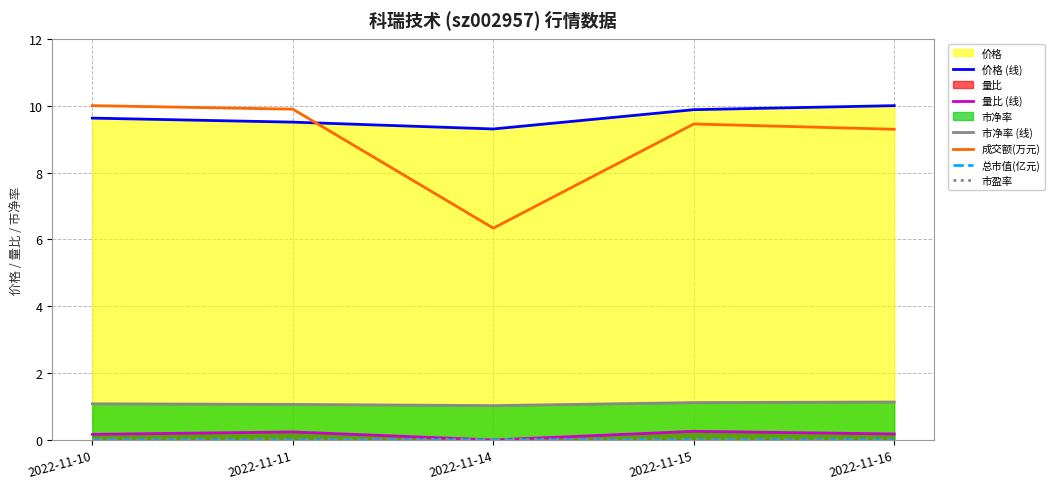

The 市盈率 series shows 0.0 at 2022-11-15. True or false?

True